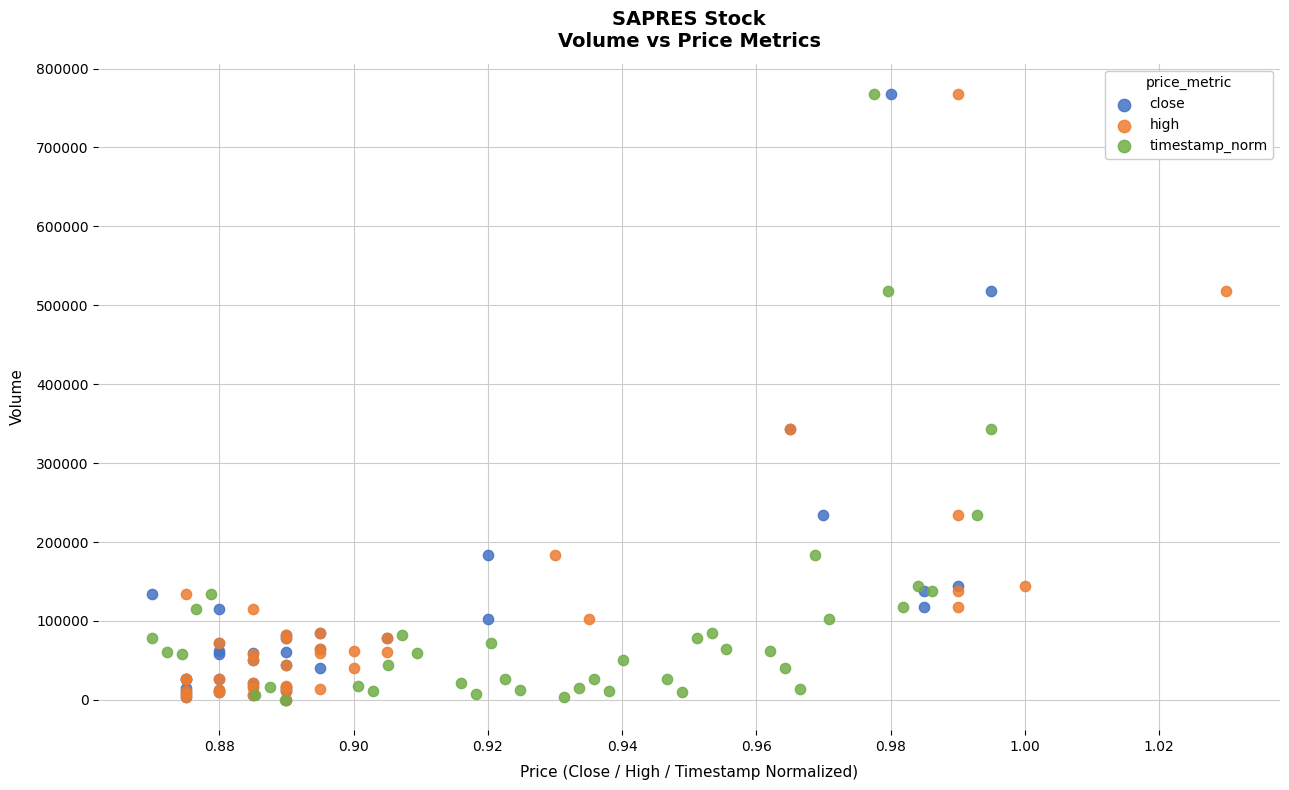

What are all the series names shown in the legend?

close, high, timestamp_norm